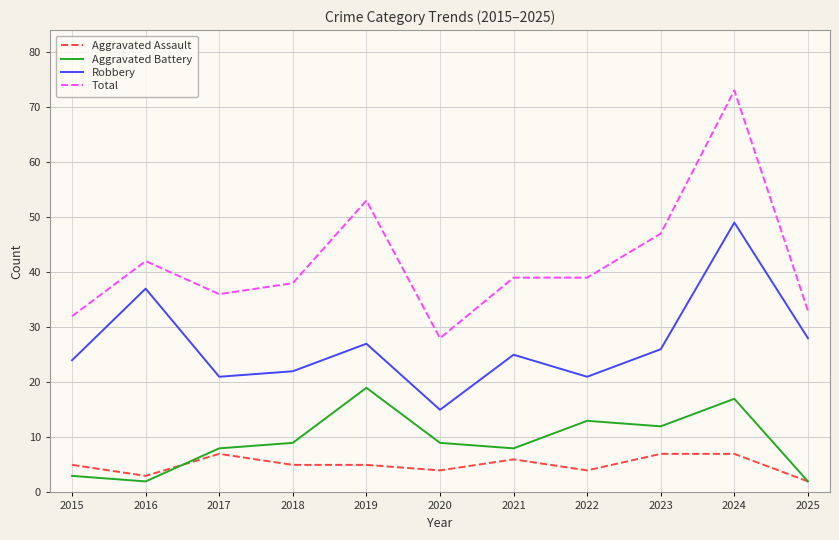

What is the difference between the maximum and minimum values in the Aggravated Battery series?

17